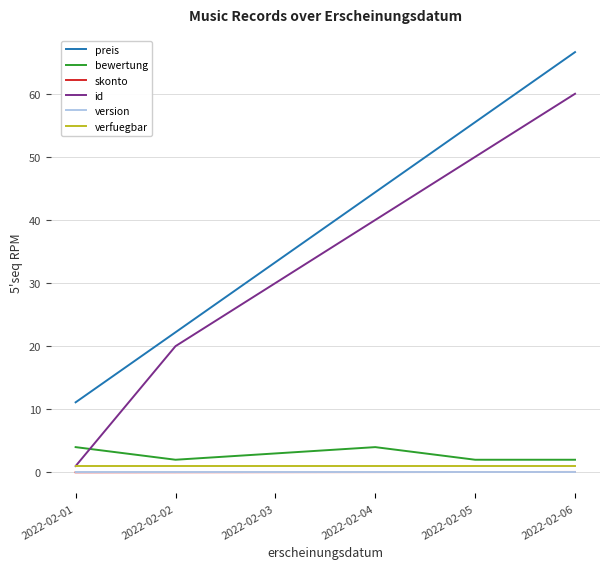

True or false: id and skonto intersect in this chart.

False